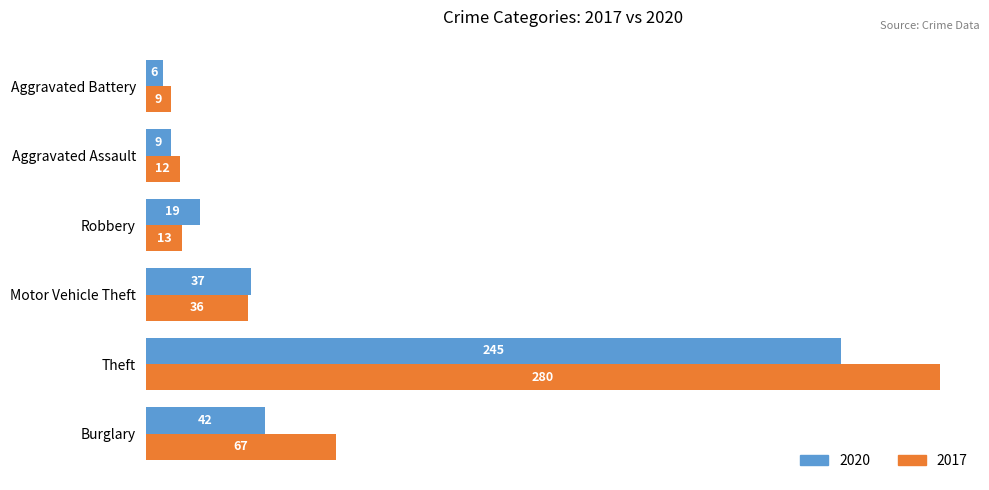

The value of 2017 at Motor Vehicle Theft is 36. True or false?

True